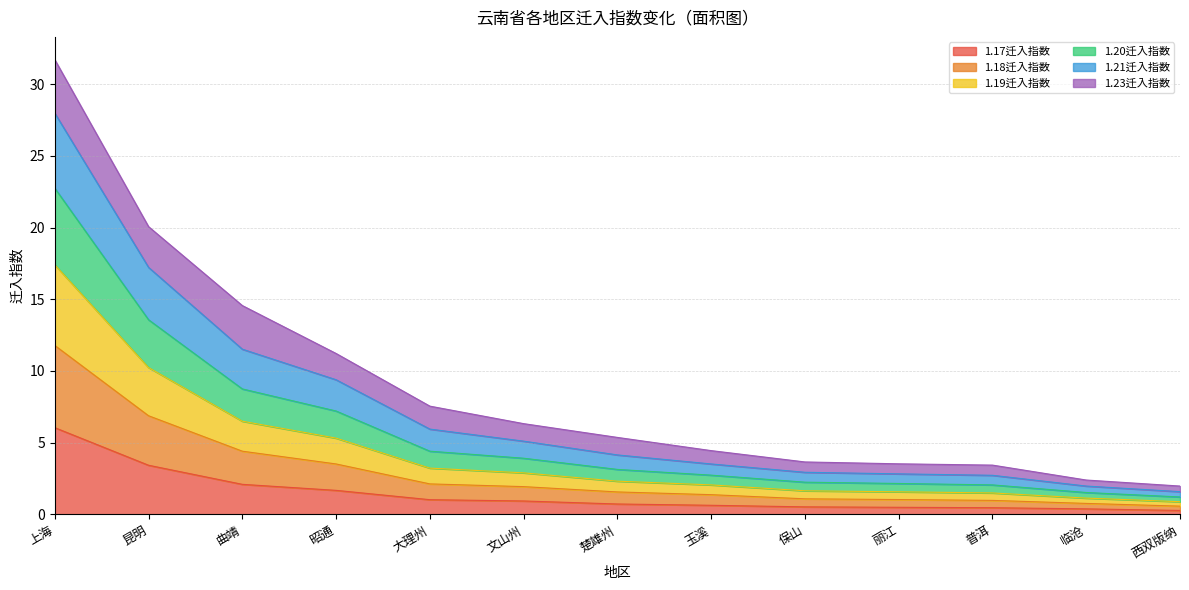

How many lines are shown in the chart?

6